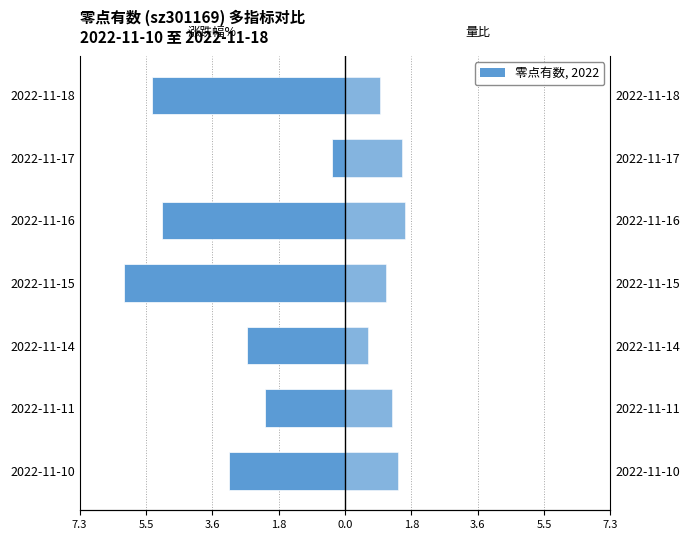

Which series has the largest range (max minus min)?

涨跌幅% (绝对值)